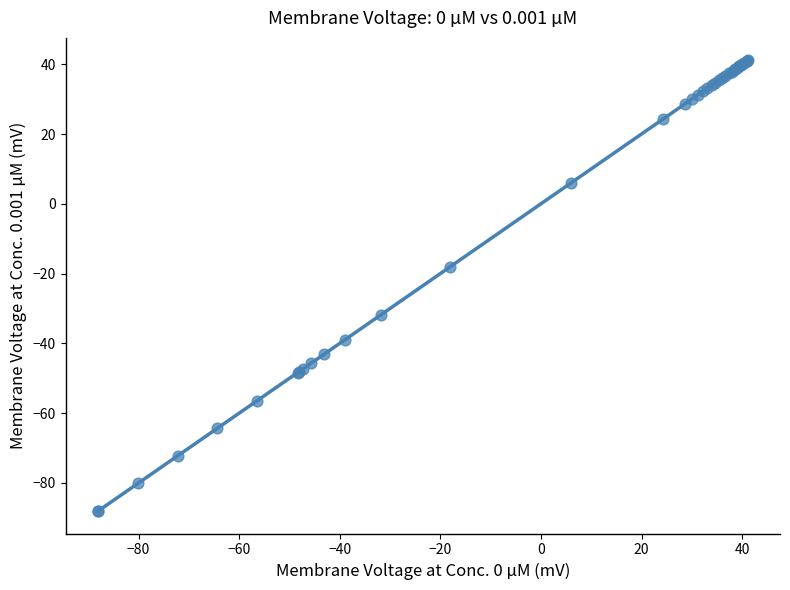

What Y value in the scatter plot is closest to -23?

-18.1